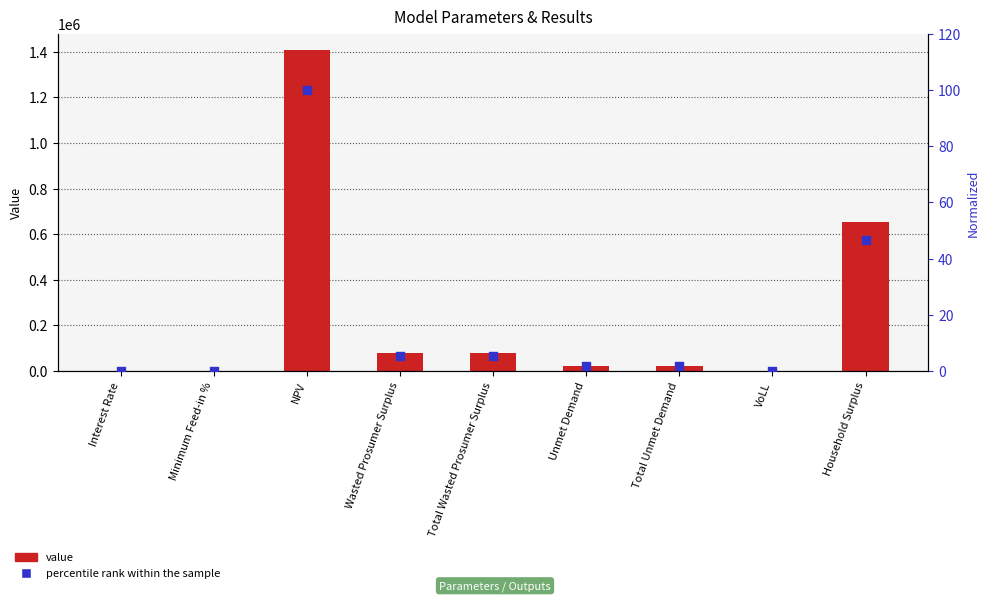

Which series has the largest total across all categories?

value